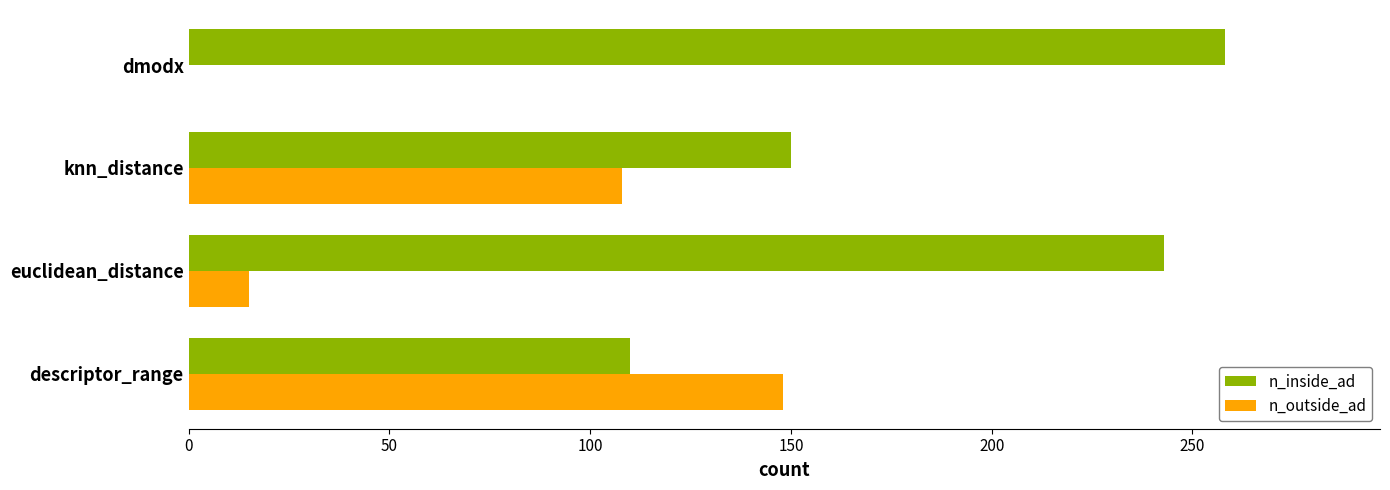

How many positive values does the n_outside_ad series have?

3